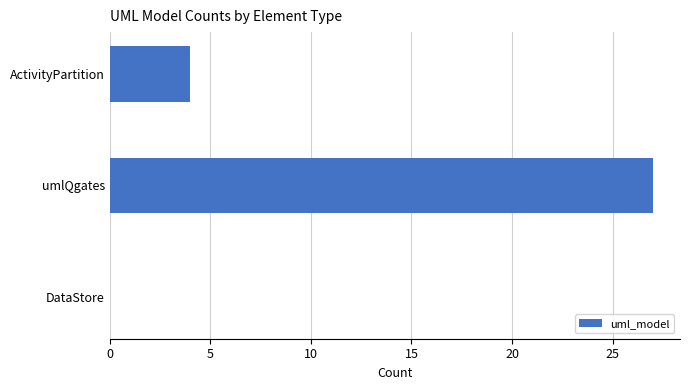

Are the bars grouped side by side (vs. stacked)?

No